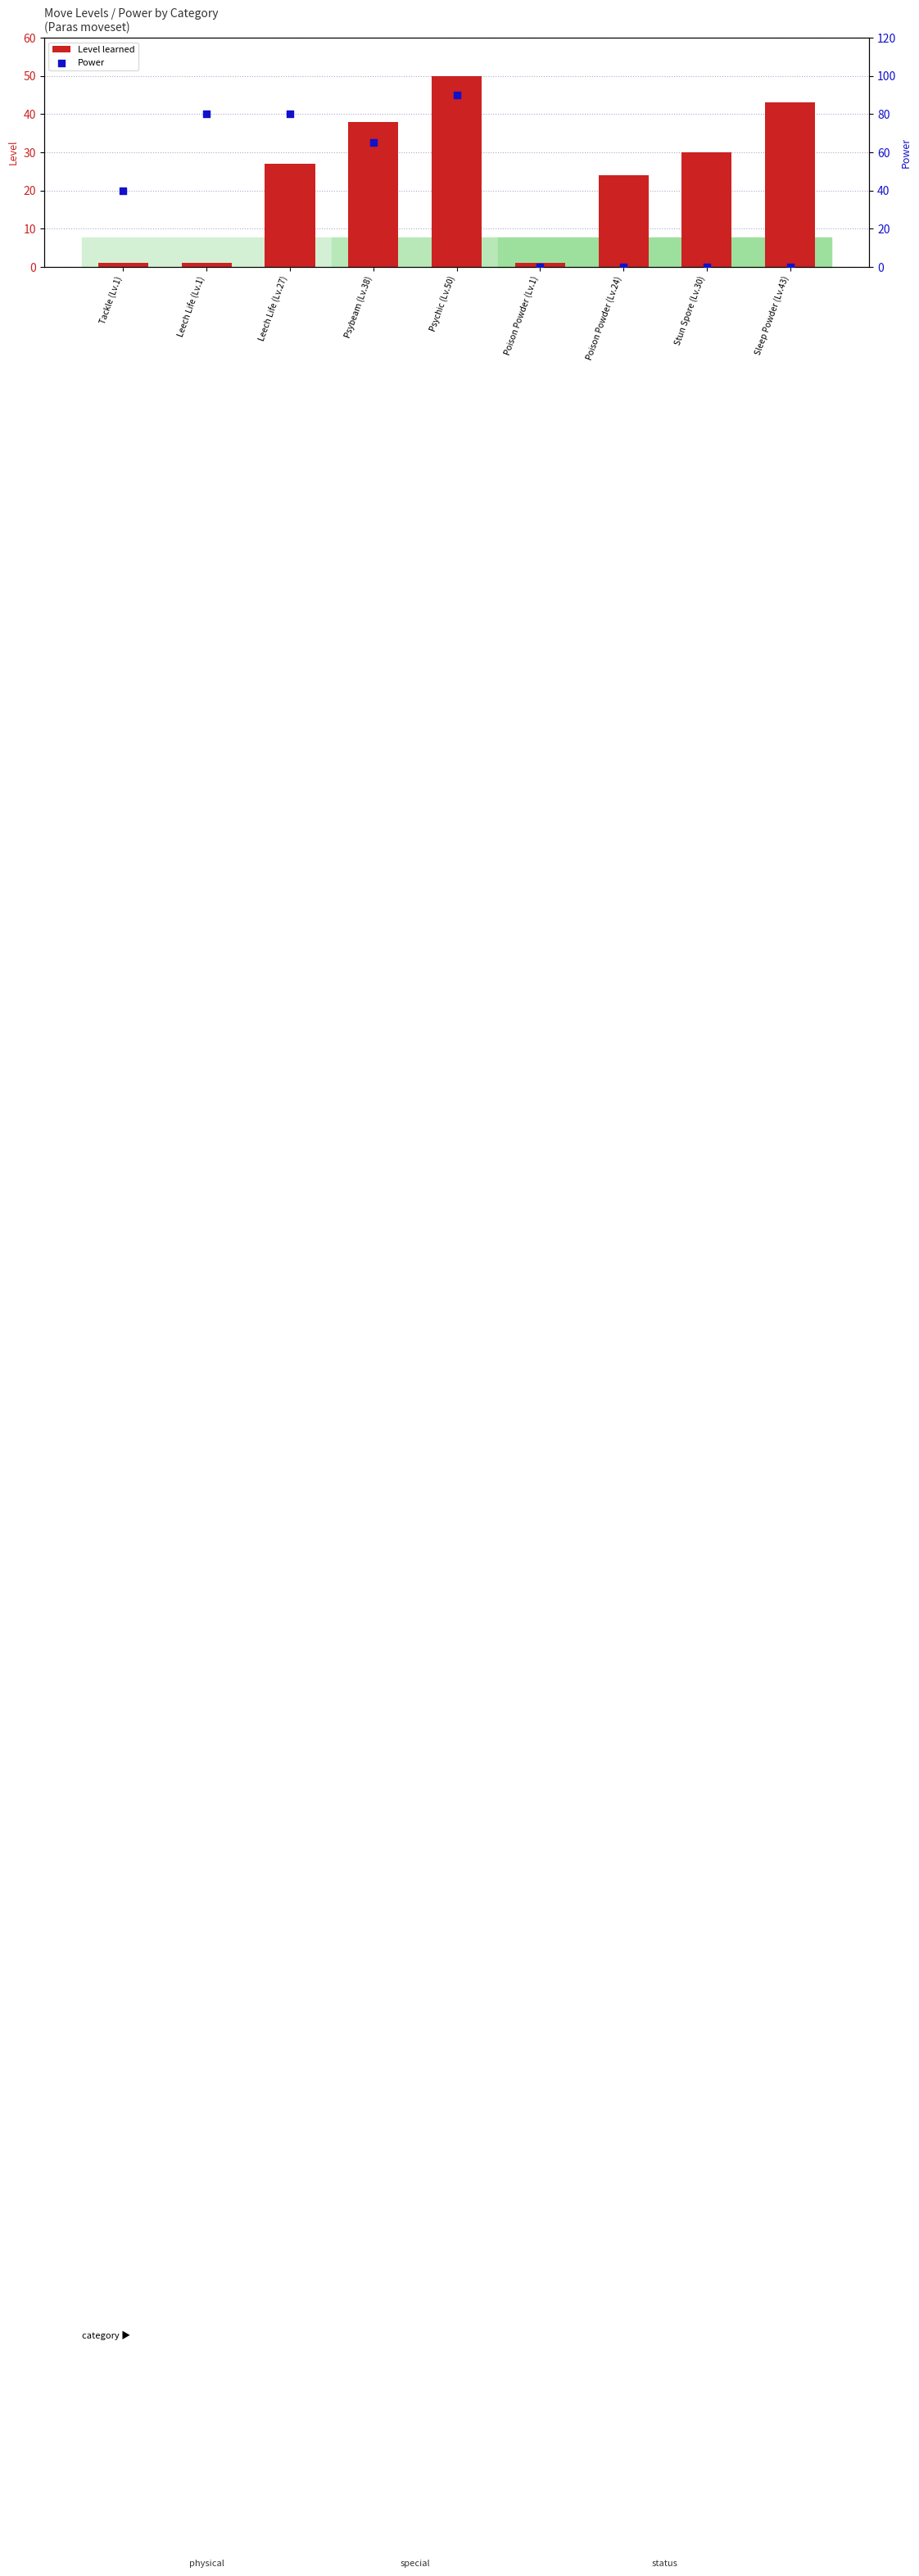

Which series has the largest Y range (max minus min)?

Power